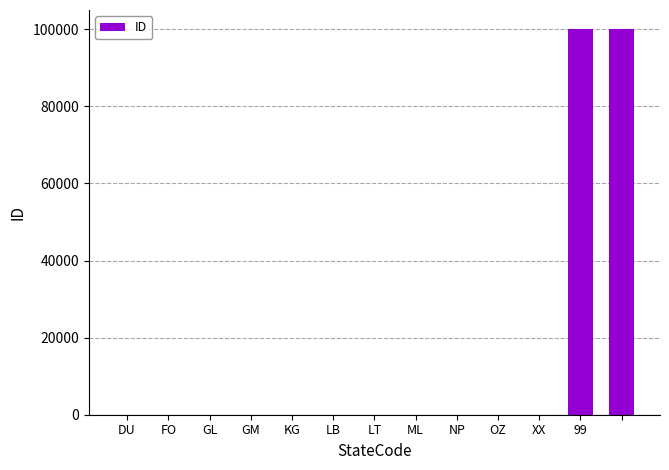

How many categories are shown in the chart?

13